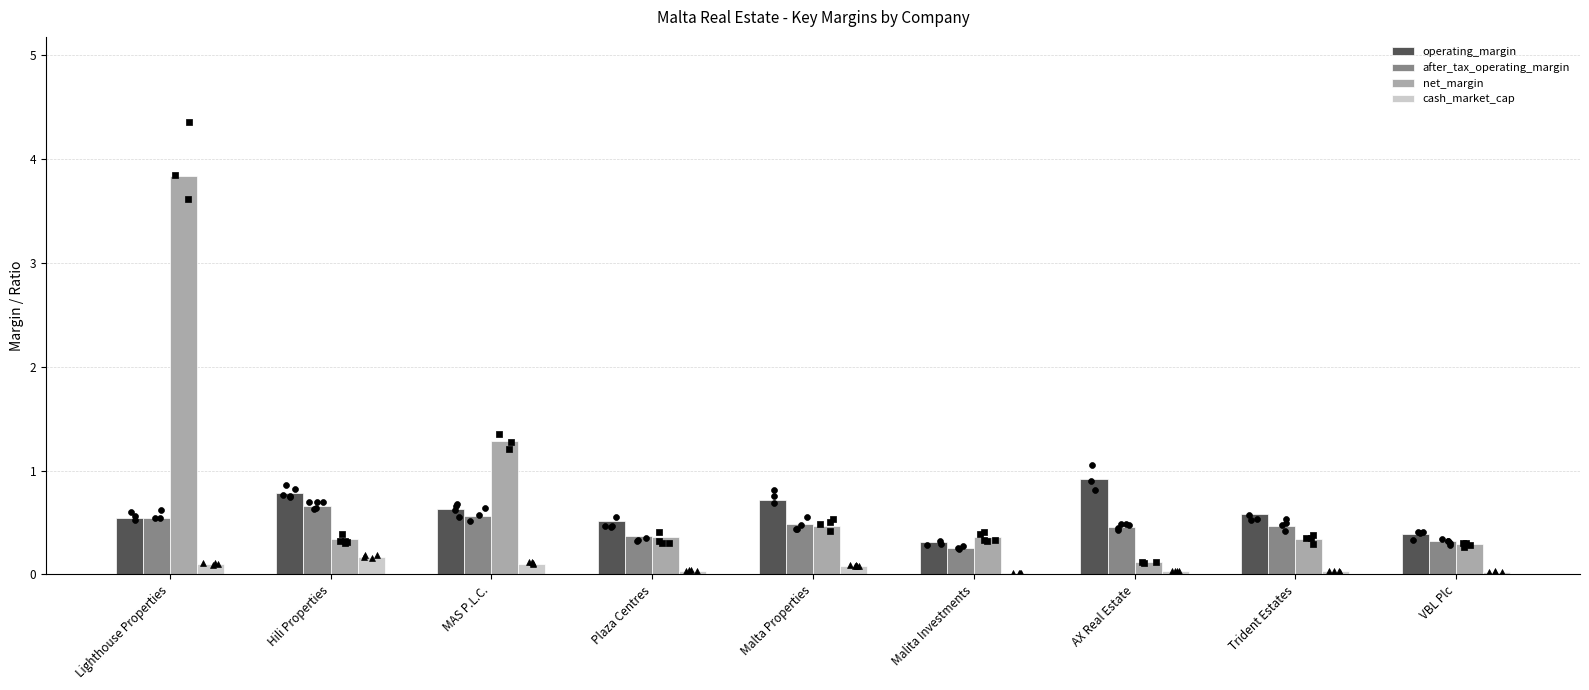

Which series contains the highest Y value?

net_margin